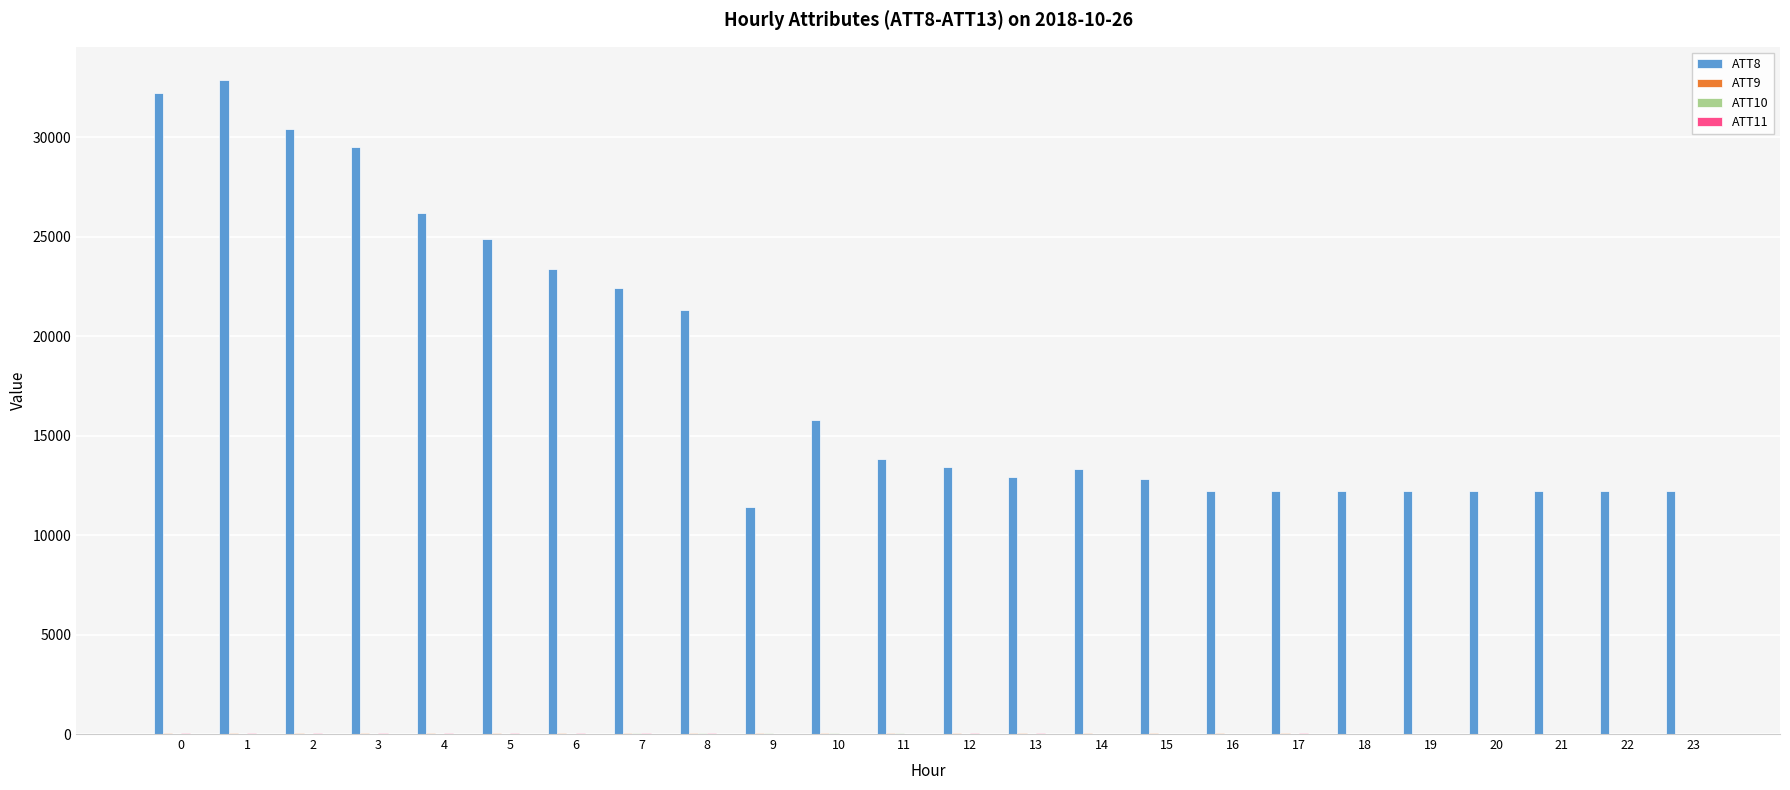

Which series has the largest total across all categories?

ATT8